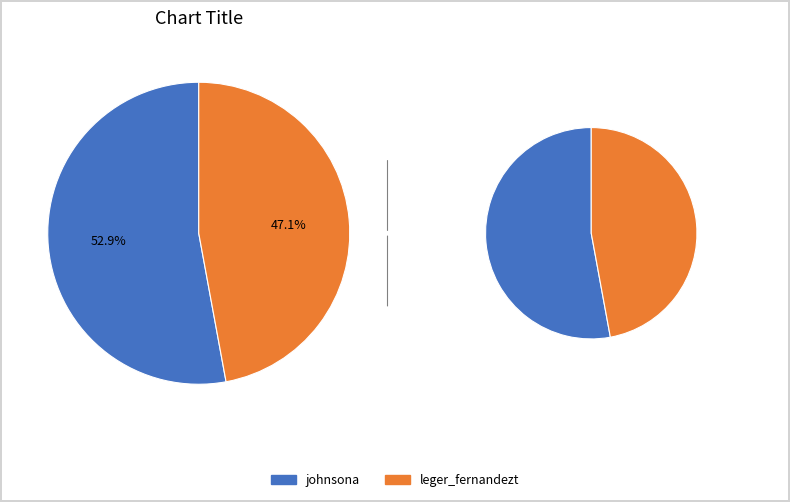

What is the change in value from johnsona to leger_fernandezt?

-343